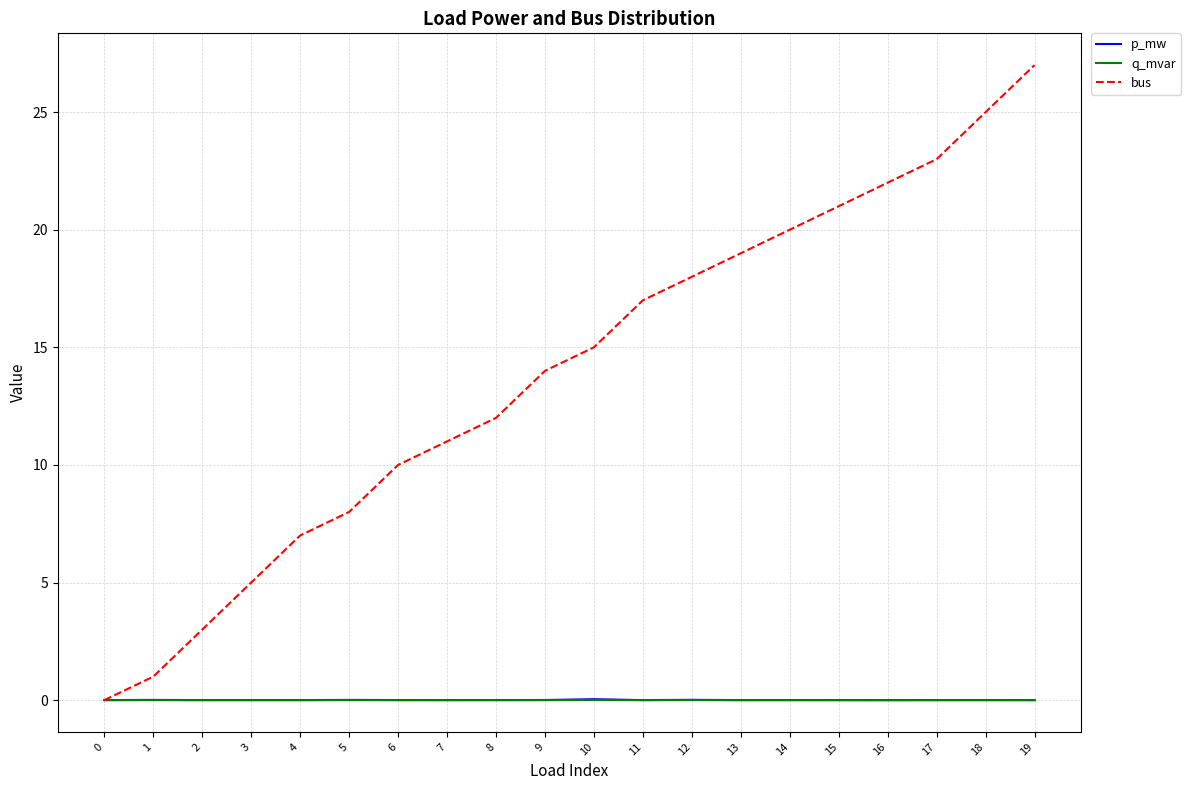

Read the bus value at 8.

12.0